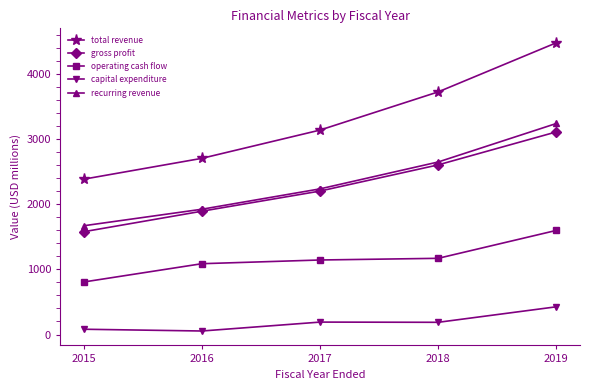

Is it true that operating cash flow equals 1598.2 at 2019?

True